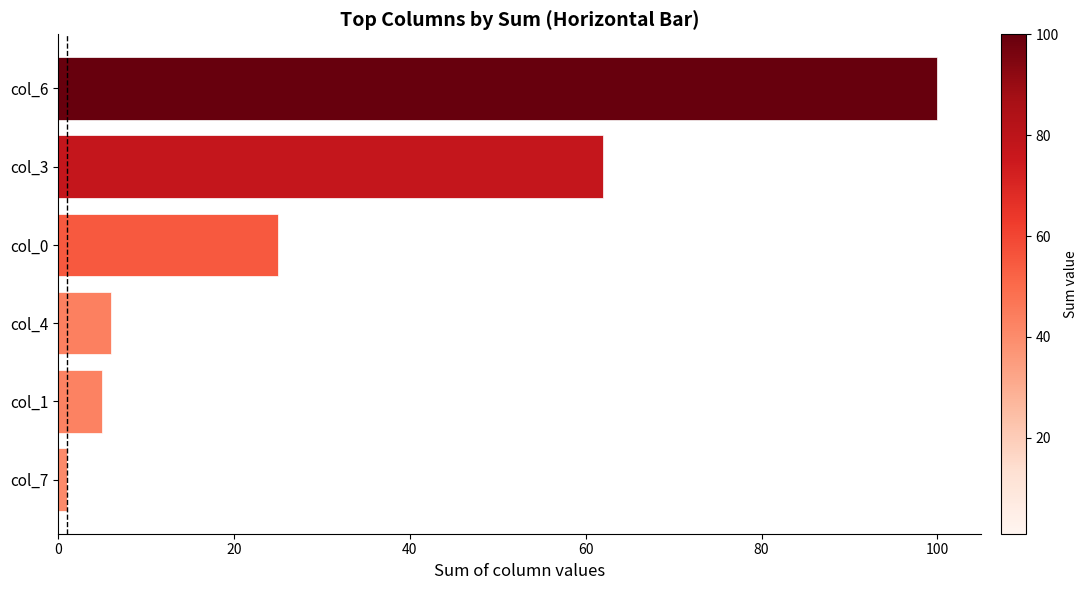

What is the difference between the maximum and minimum values?

99